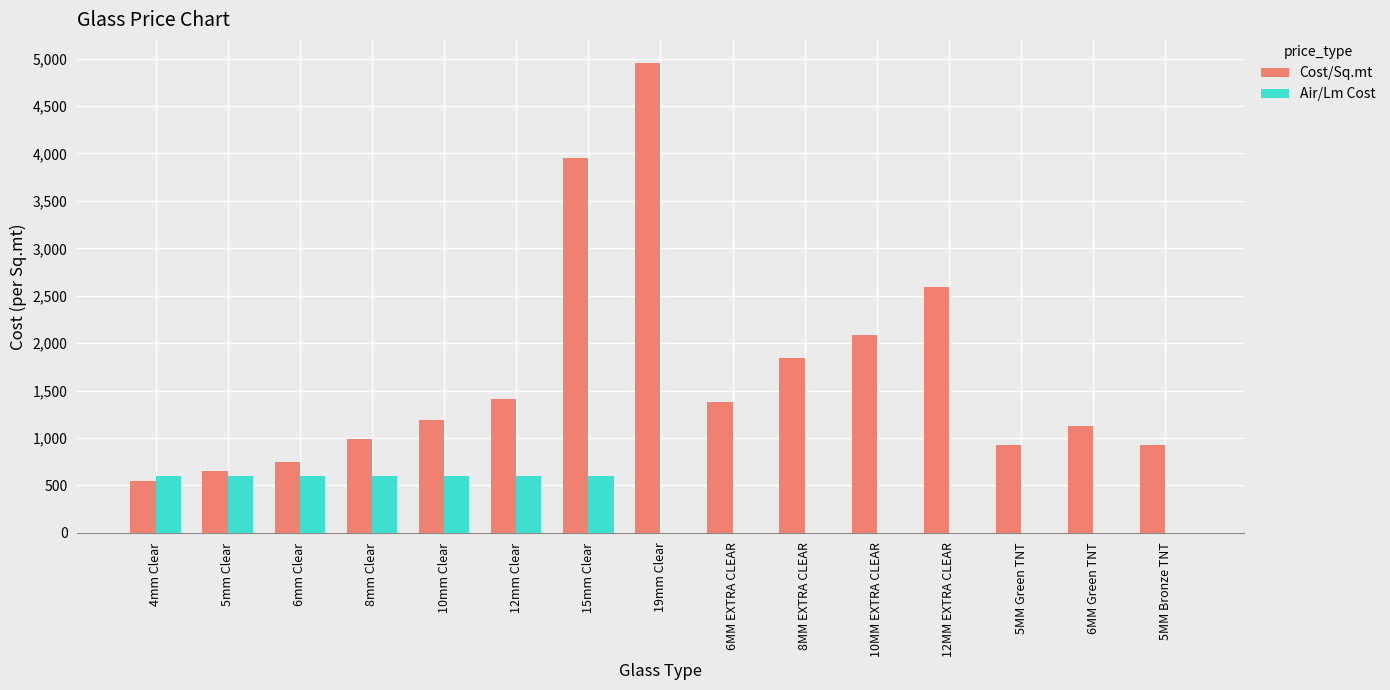

Reading right to left, list all the values displayed in this chart.

Cost/Sq.mt: 930	1130	930	2590	2090	1840	1380	4950	3950	1415	1190	990	750	650	550
Air/Lm Cost: 0	0	0	0	0	0	0	0	600	600	600	600	600	600	600